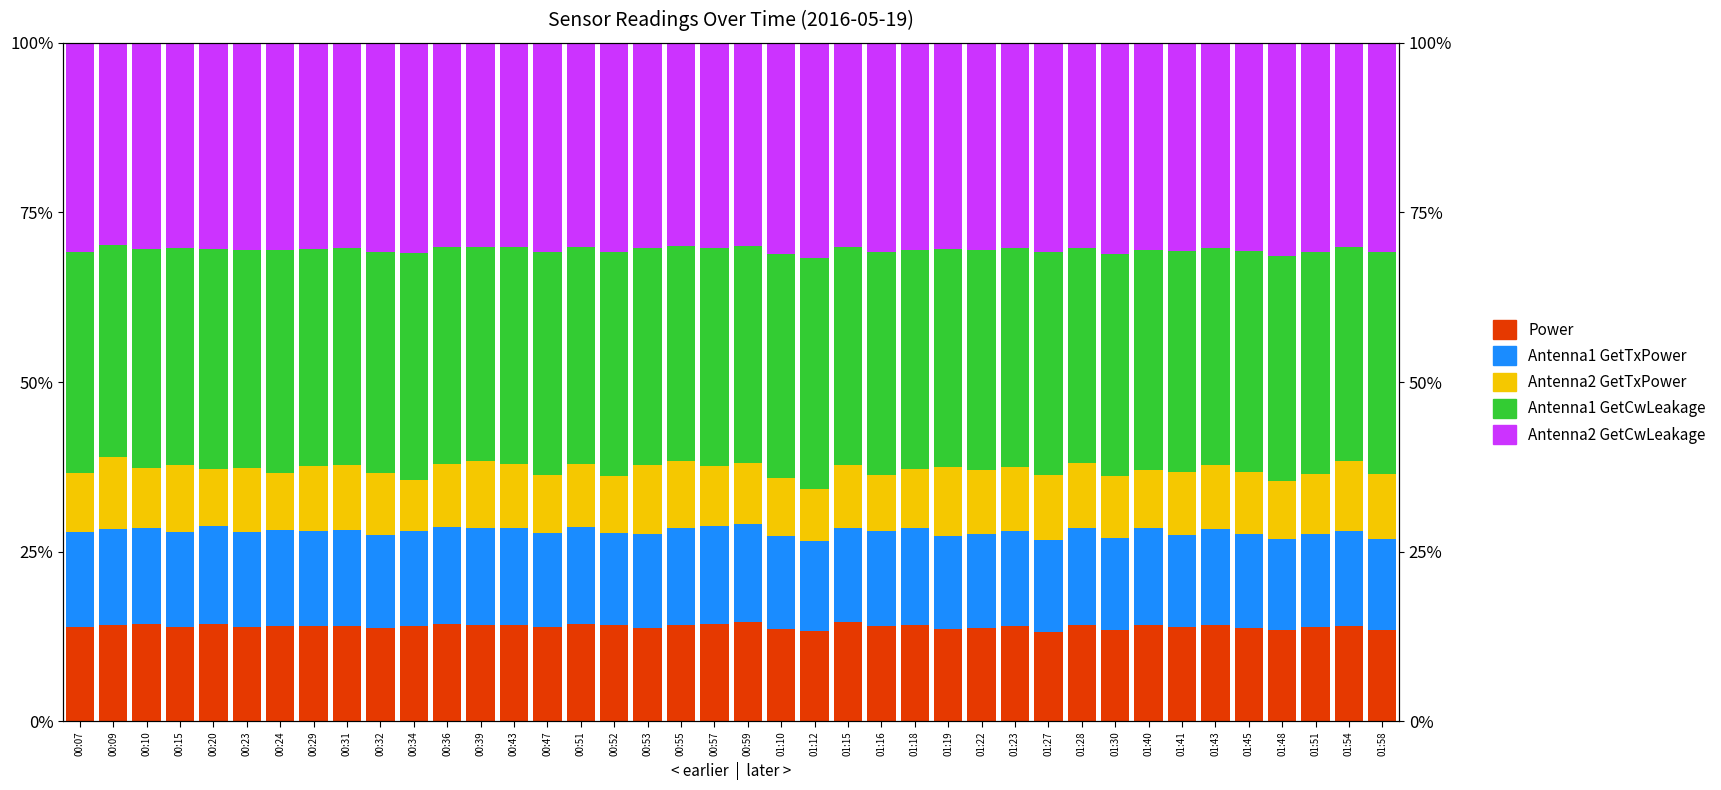

How many bars are there in total?

200